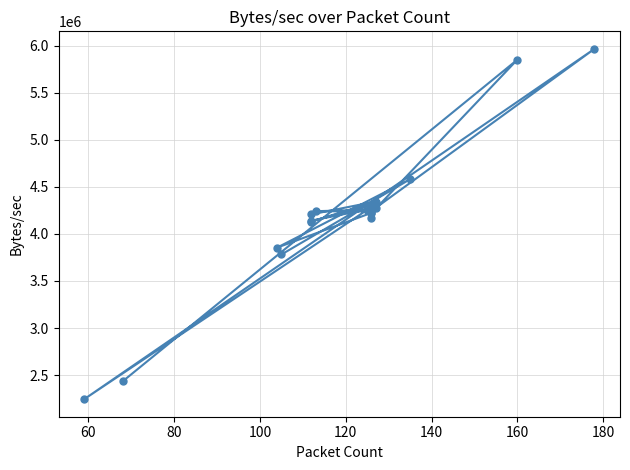

What is the approximate value at 120?

4240926.3